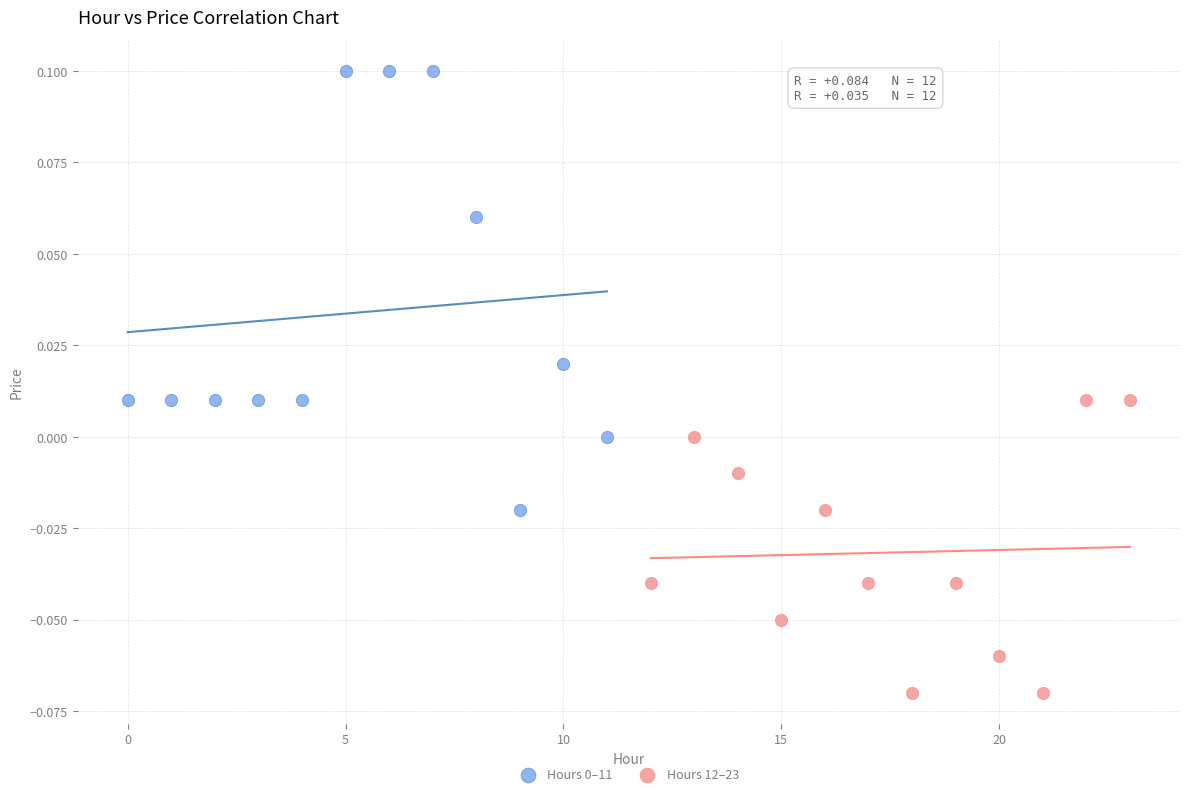

Which series reaches the minimum Y coordinate?

Hours 12–23